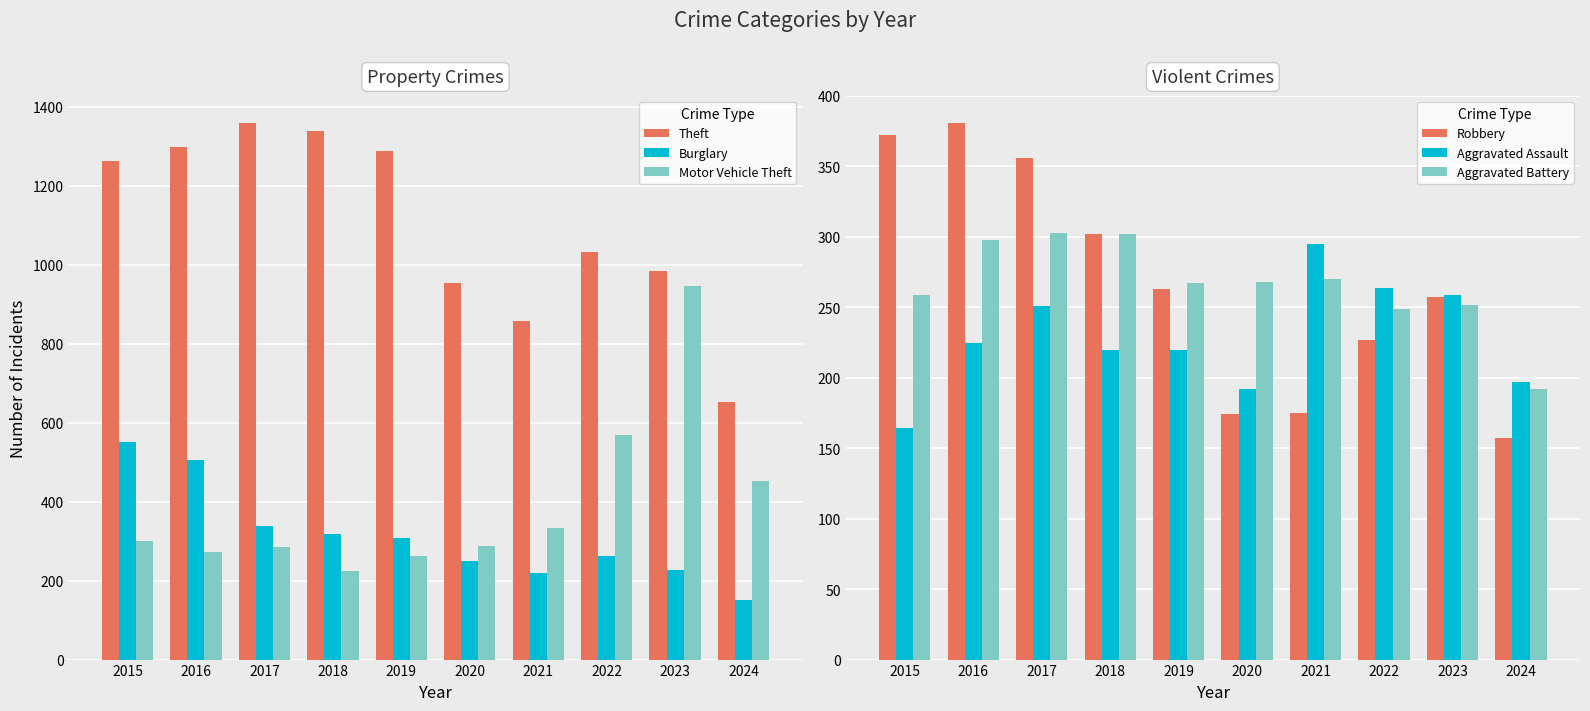

What is the value of the Theft bar at the 9th from the left?

983